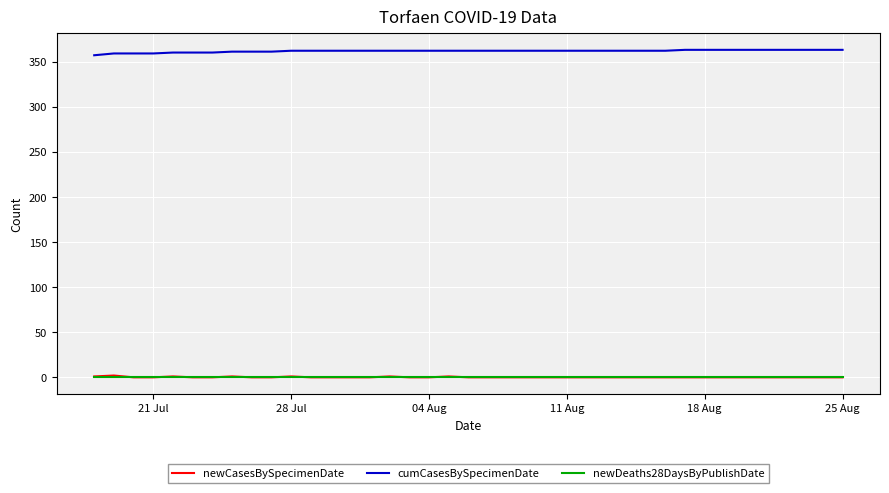

What is the lowest value of the cumCasesBySpecimenDate series?

357